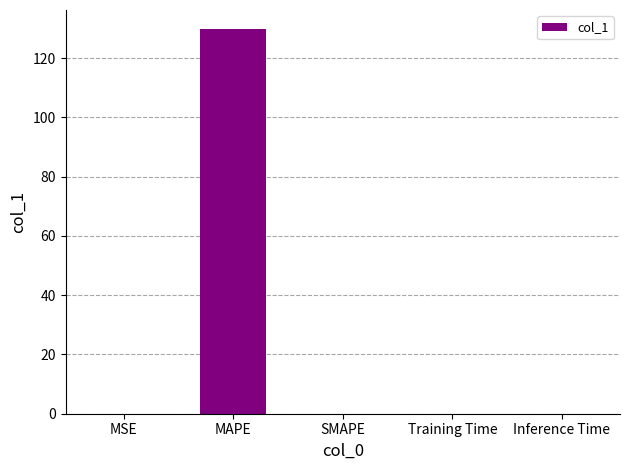

What is the approximate value at MAPE?

129.8